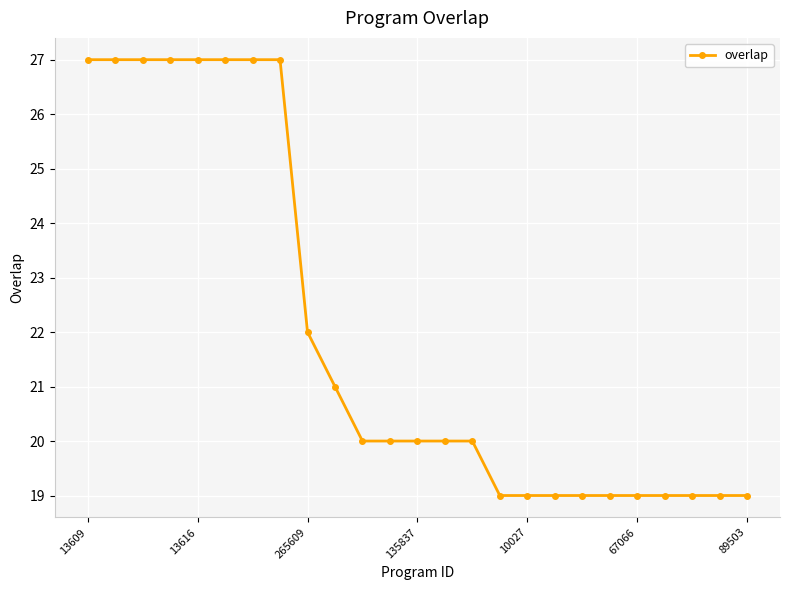

What is the value of the 23rd point from the left?

19